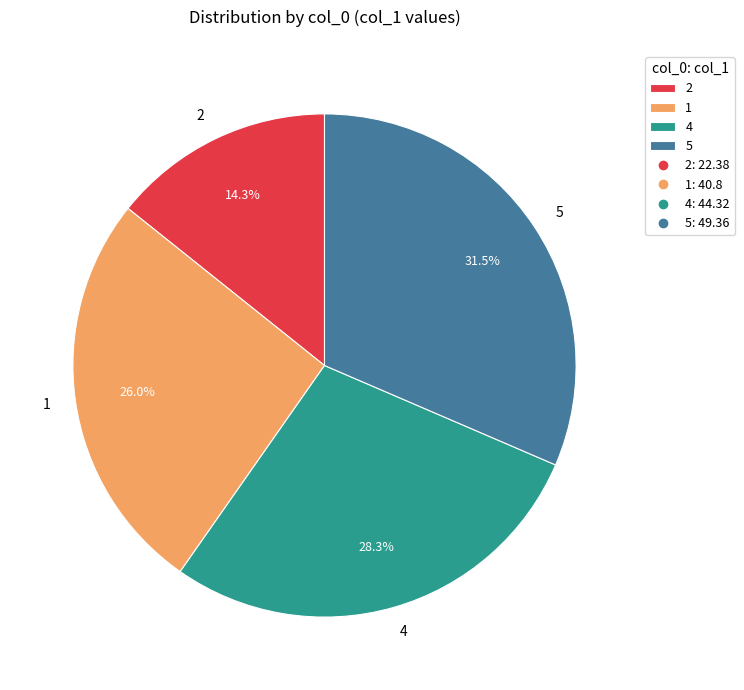

To the nearest percent, what is the average slice percentage?

25%